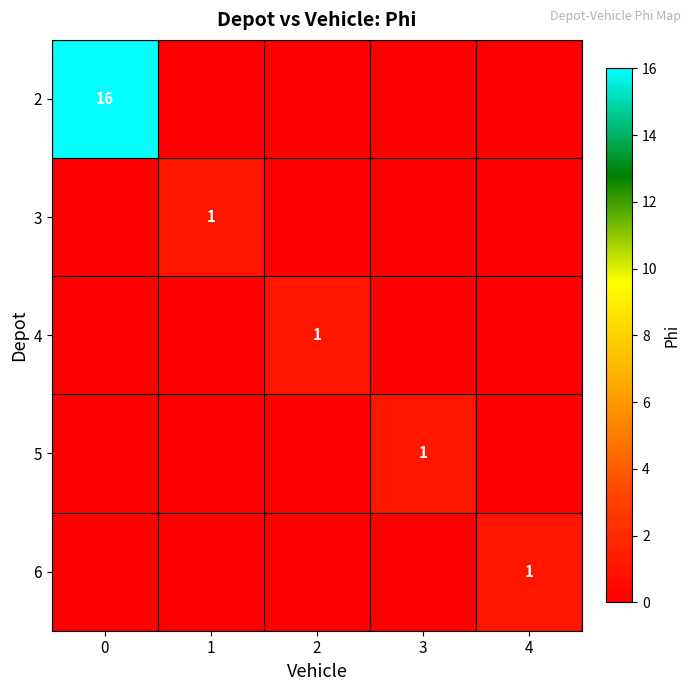

The value of 3 at 1 is 2. True or false?

False